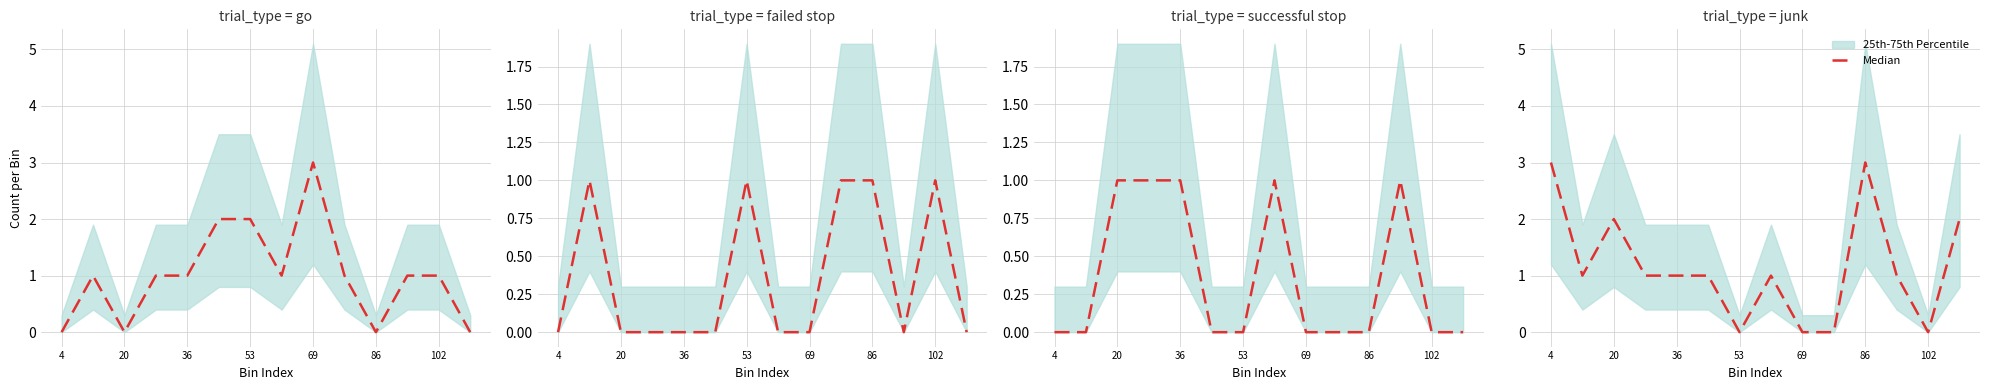

Does the chart have visible grid lines?

Yes